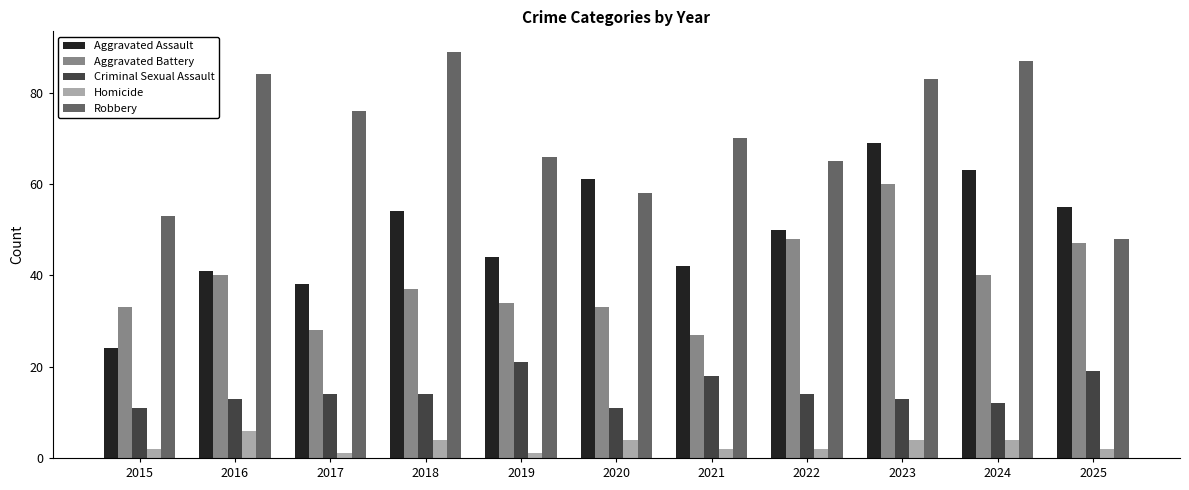

What is the greatest value displayed?

89